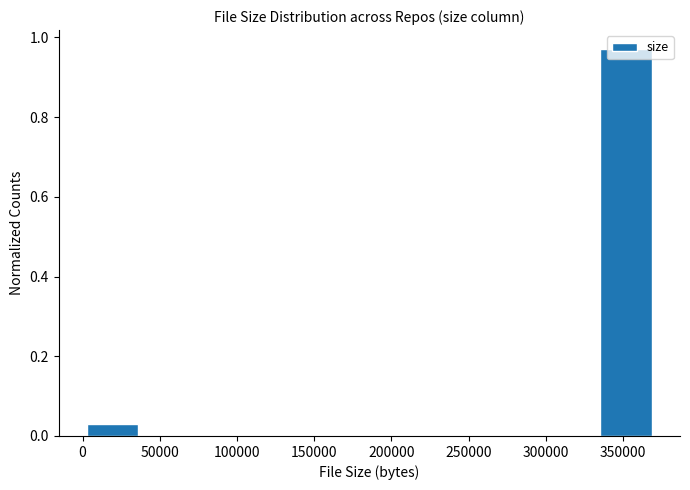

Over which range of the x-axis is the bar tallest?

335000 to 370000